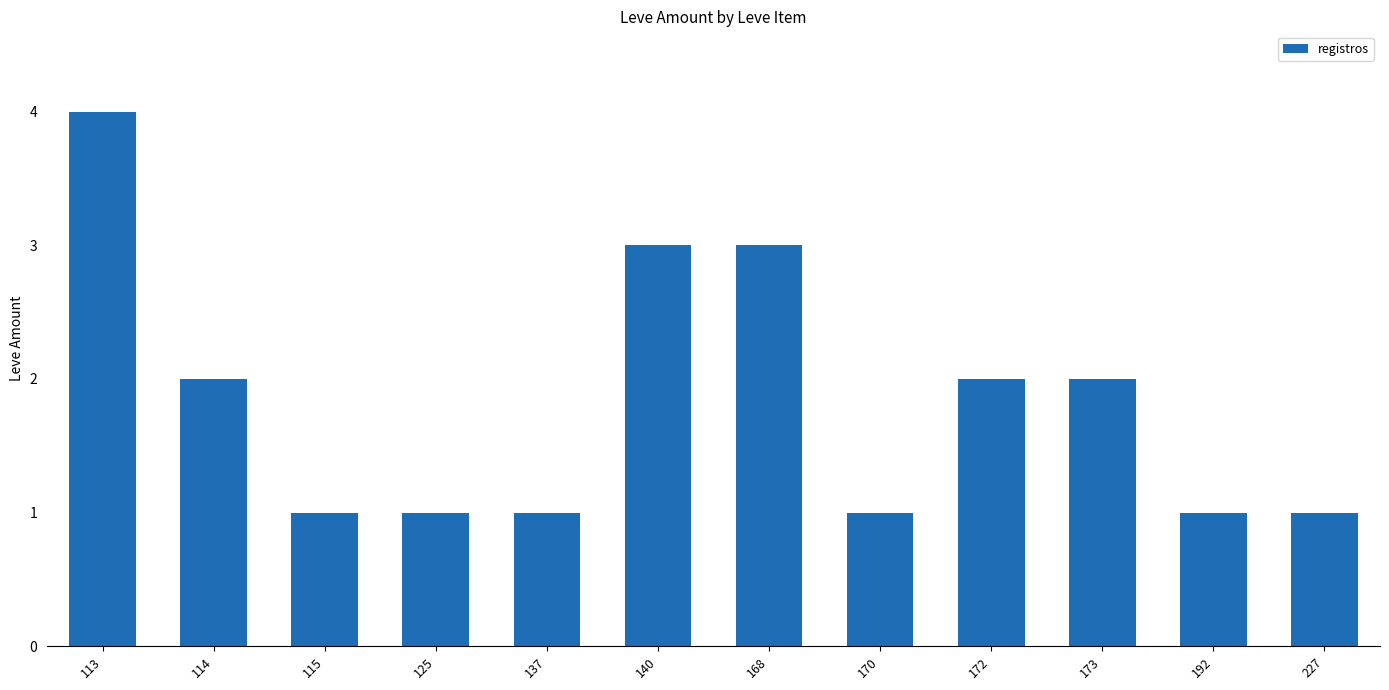

Between 113 and 125, which is larger?

113